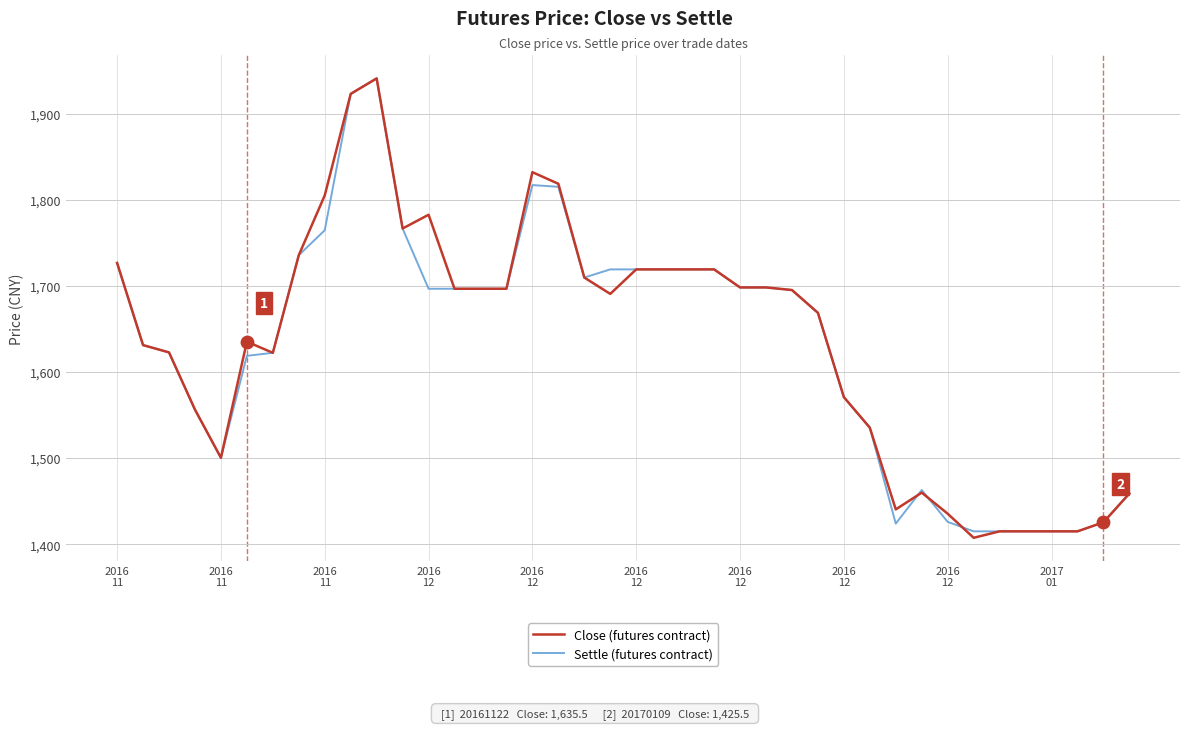

What is the lowest value of the Settle (futures contract) series?

1415.0